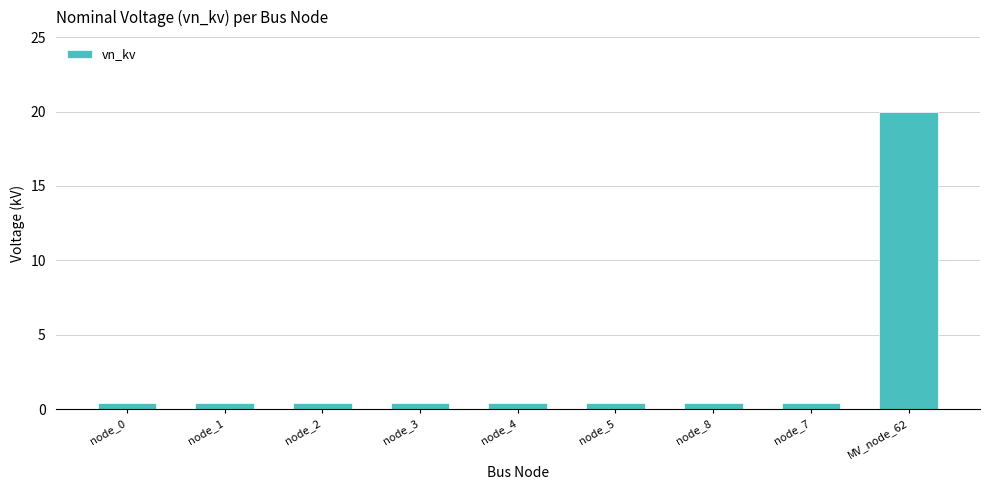

Count the number of data series in this chart.

1